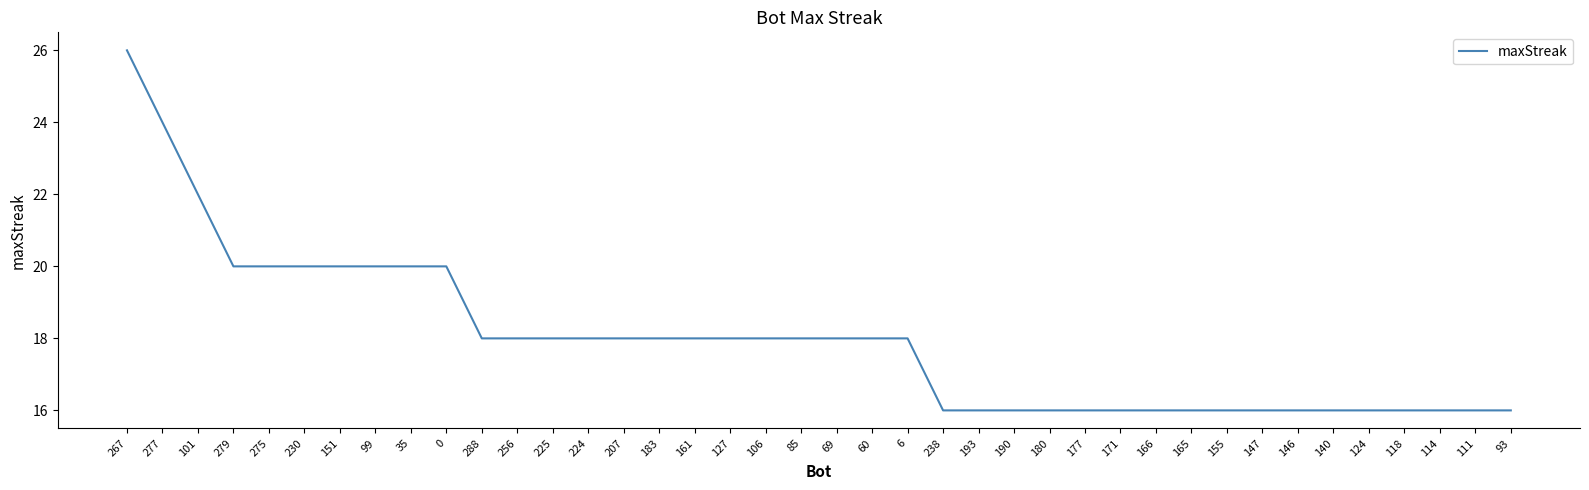

The chart shows a value of 35 at 267. True or false?

False